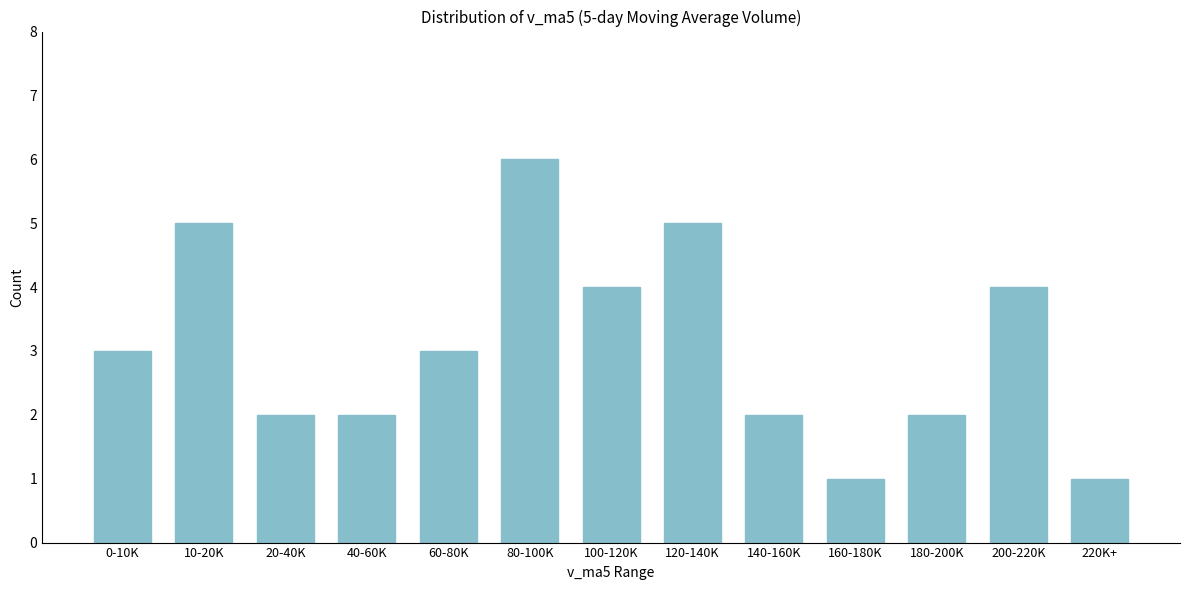

Reading right to left, extract all data points from this chart.

220K+=1	200-220K=4	180-200K=2	160-180K=1	140-160K=2	120-140K=5	100-120K=4	80-100K=6	60-80K=3	40-60K=2	20-40K=2	10-20K=5	0-10K=3